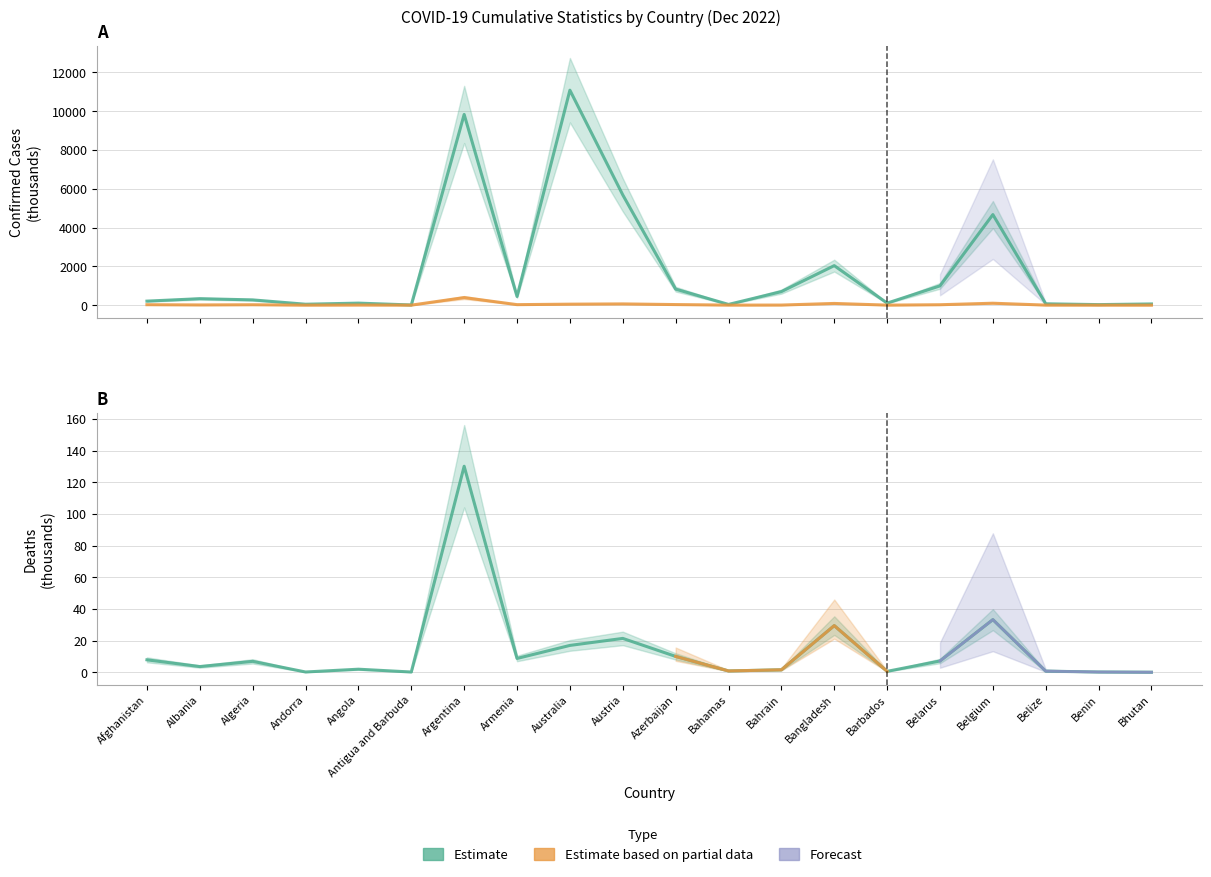

Where is the first local minimum for Deaths?

Albania